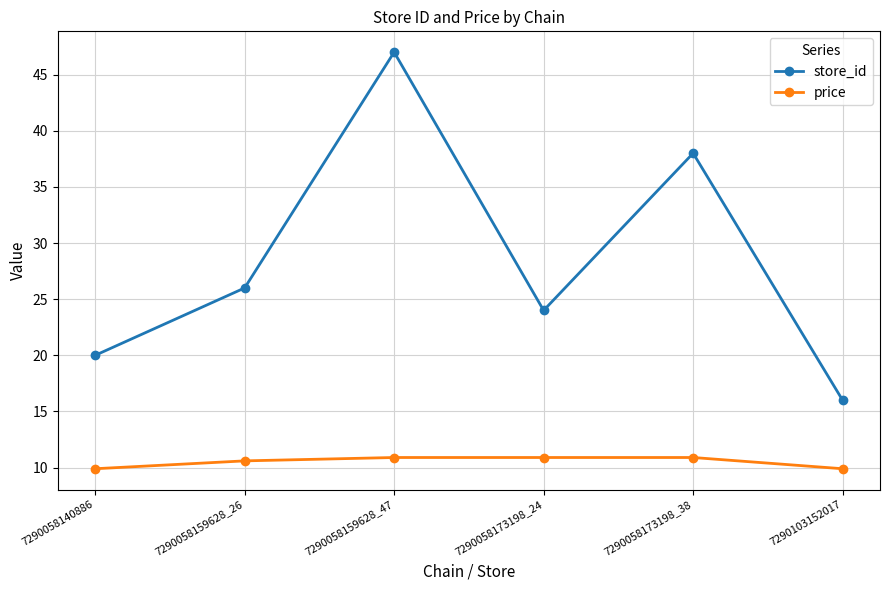

List the series in order of their overall mean, lowest first.

price, store_id